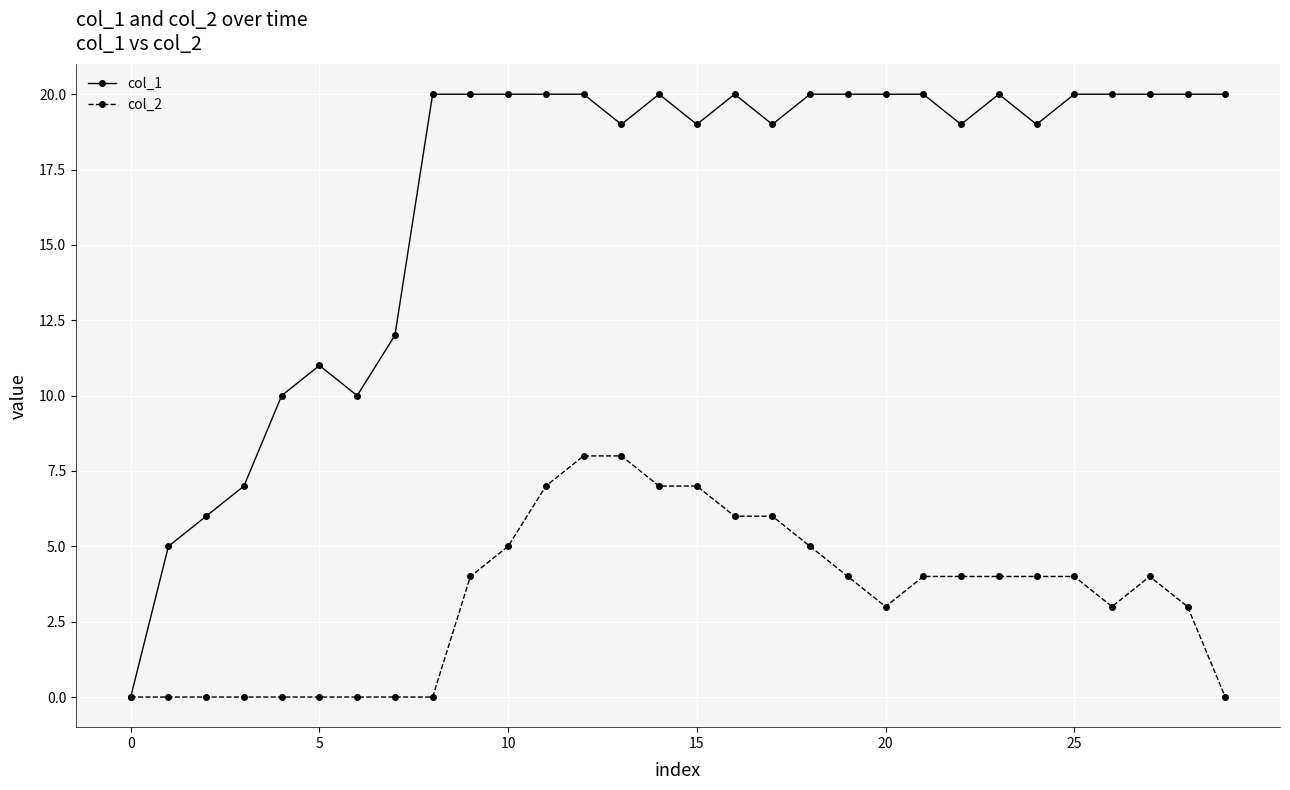

Which series has the largest total across all categories?

col_1